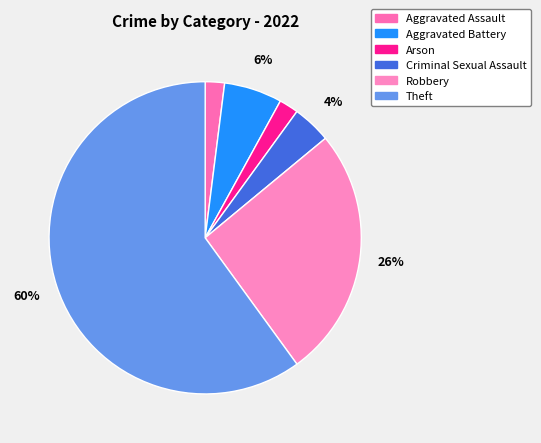

To the nearest percent, what is the difference between the Aggravated Battery and Robbery slice percentages?

20%